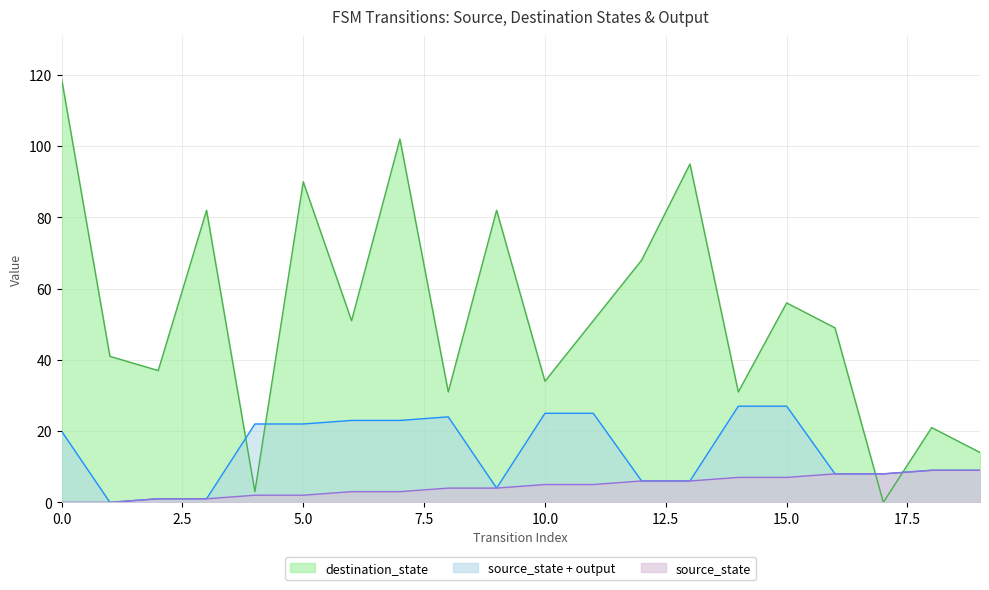

What are all the series names shown in the legend?

destination_state, source_state + output, source_state